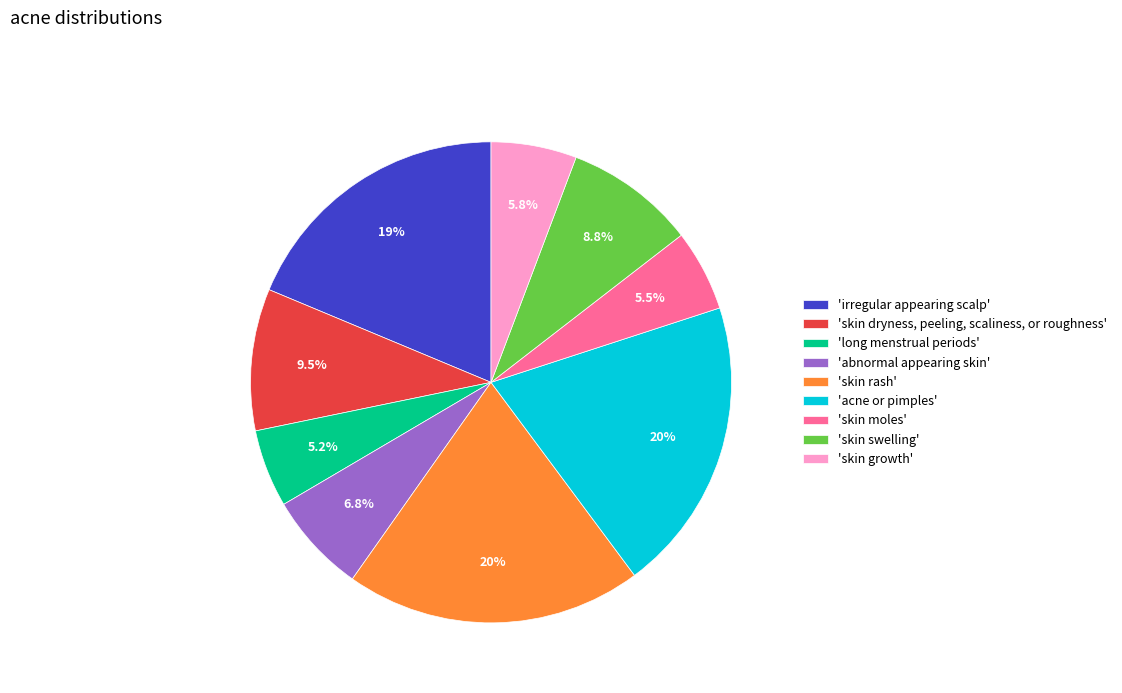

Rank the categories by value from lowest to highest.

'long menstrual periods', 'skin moles', 'skin growth', 'abnormal appearing skin', 'skin swelling', 'skin dryness, peeling, scaliness, or roughness', 'irregular appearing scalp', 'acne or pimples', 'skin rash'